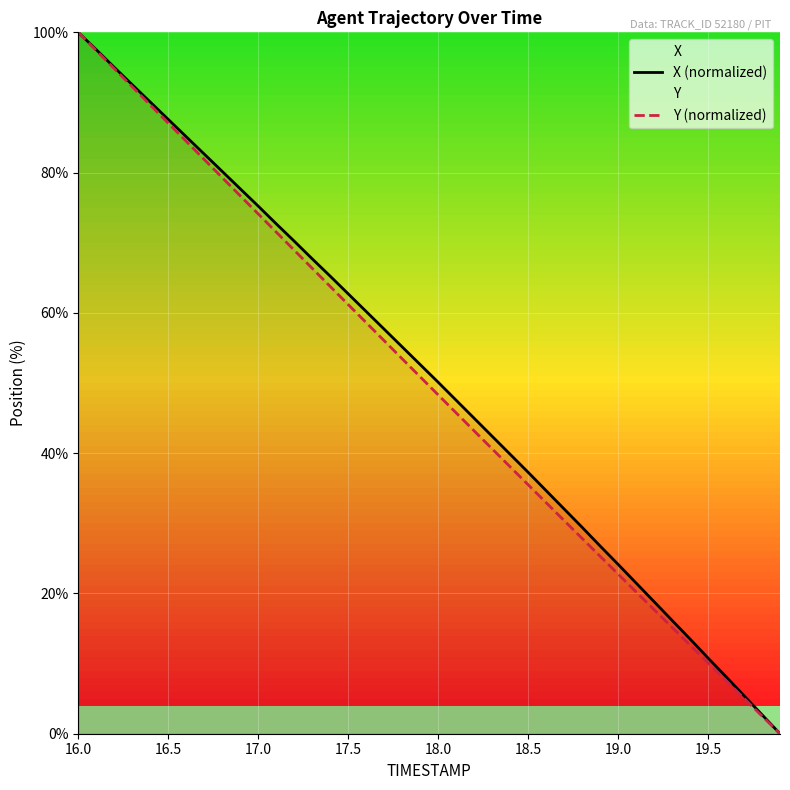

At which label does X (normalized) reach its peak?

16.0